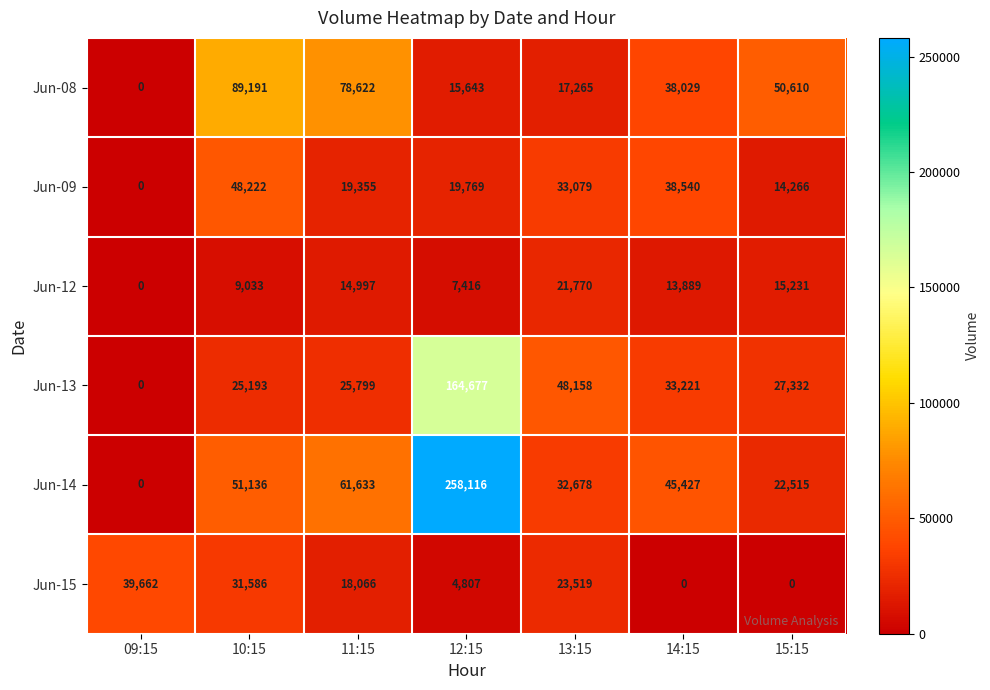

How many values in Jun-09 are above zero?

6